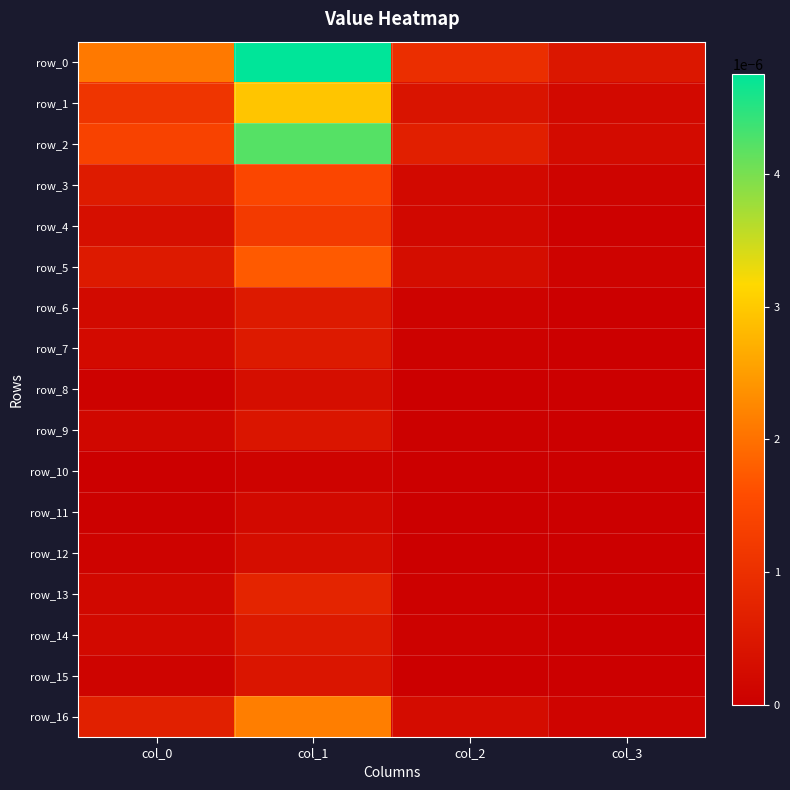

True or false: row_11 has a value of 0.0 at col_1.

True